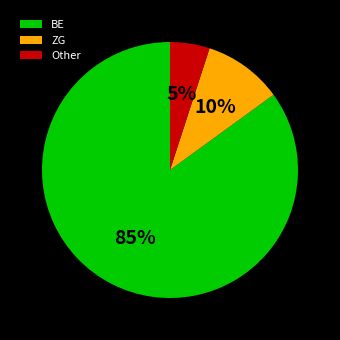

Which category accounts for the majority?

BE